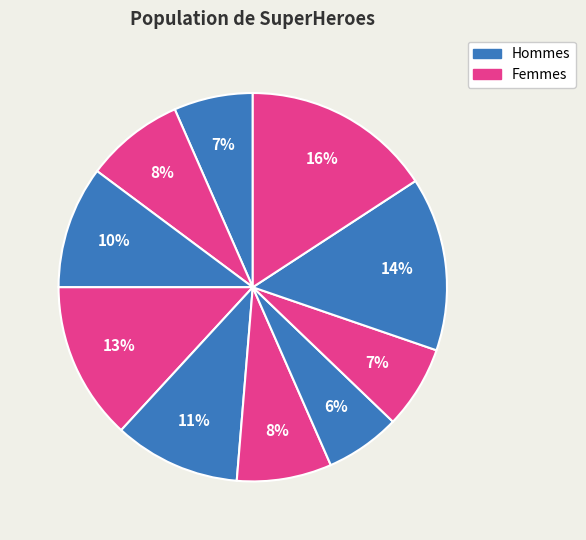

How many segments does this pie chart have?

10